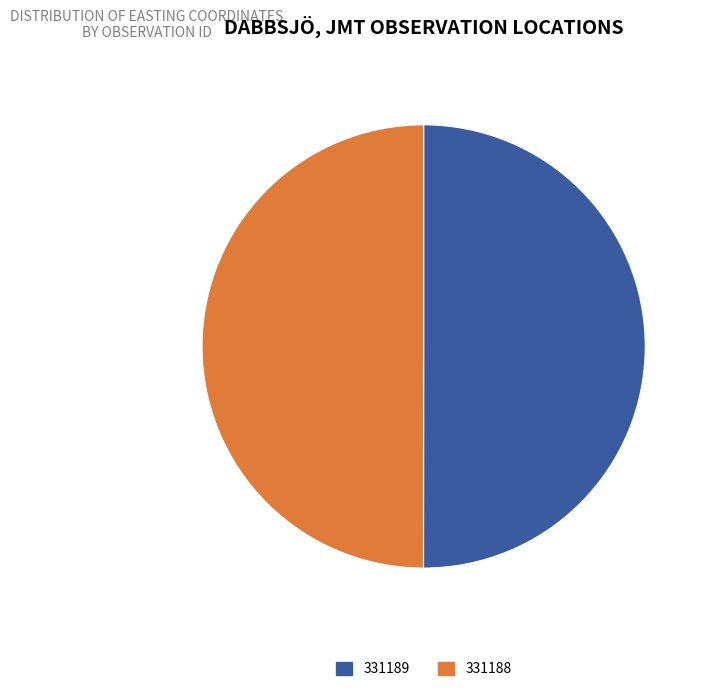

Approximately how many times larger is the value at 331189 compared to 331188?

1.0